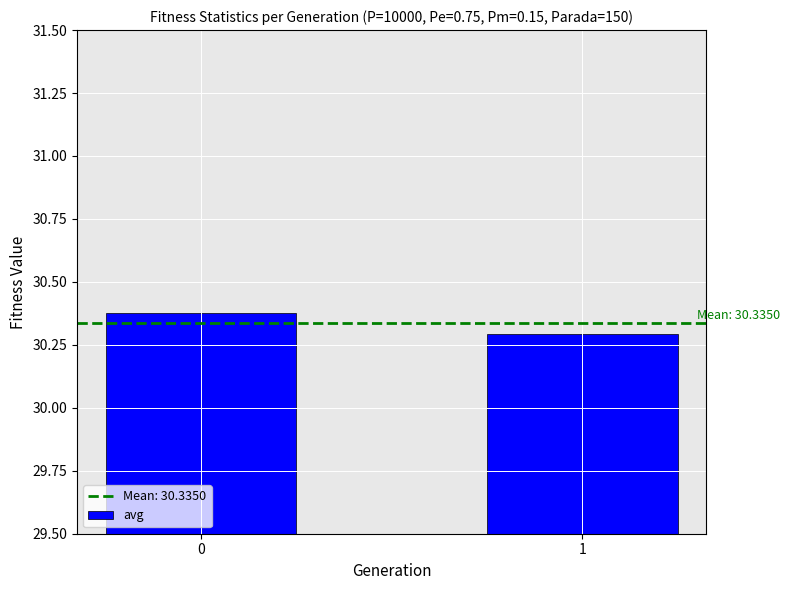

What is the approximate value at 1?

30.3